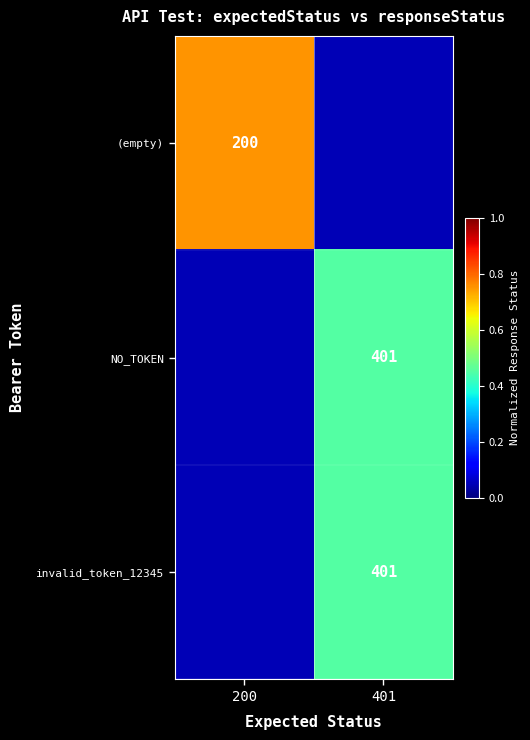

Between 200 and 401, which series saw the biggest shift?

(empty)